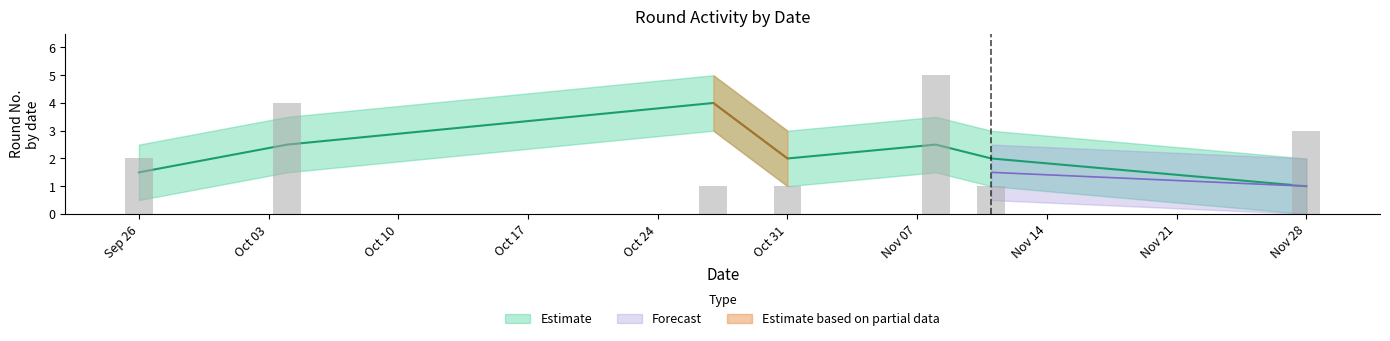

What is the difference between the second highest and second lowest values in the Count series?

3.0